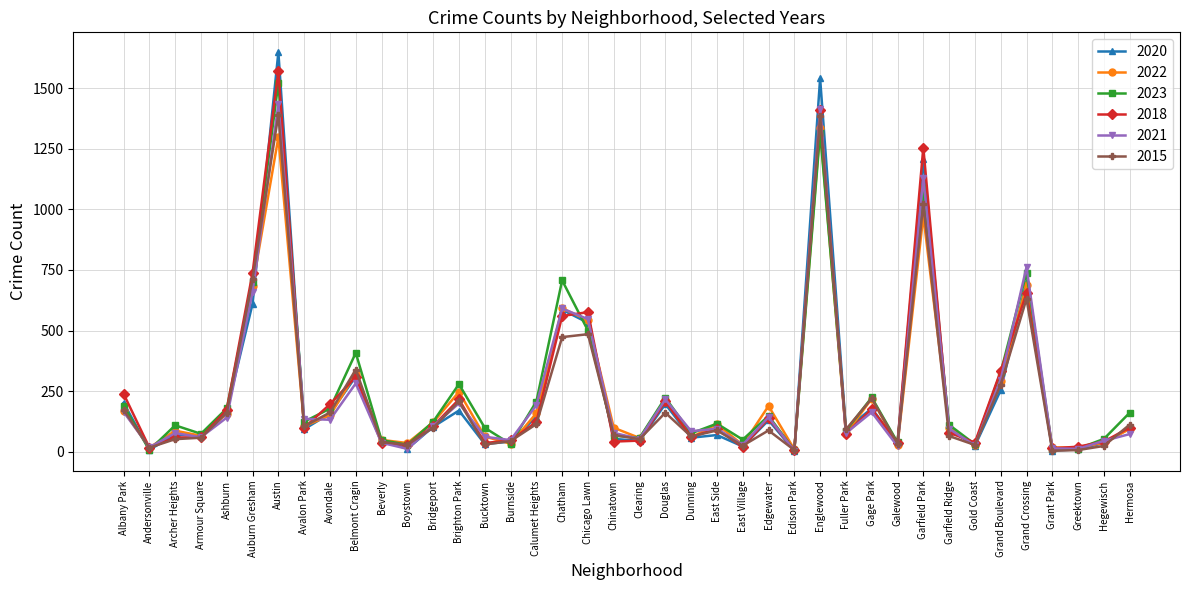

What is the difference between the 2022 values at Chicago Lawn and Bridgeport?

421